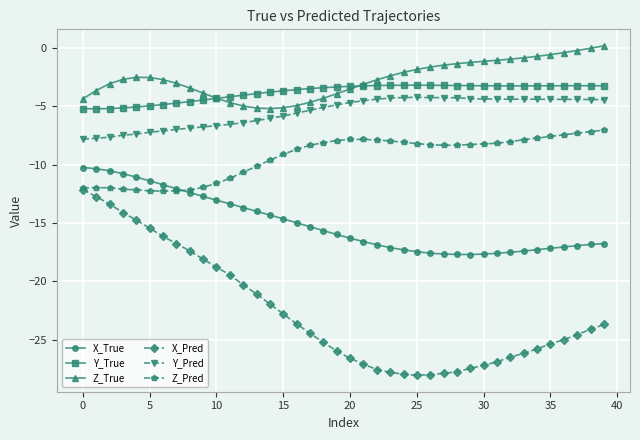

True or false: Y_True and X_True cross at least once.

False